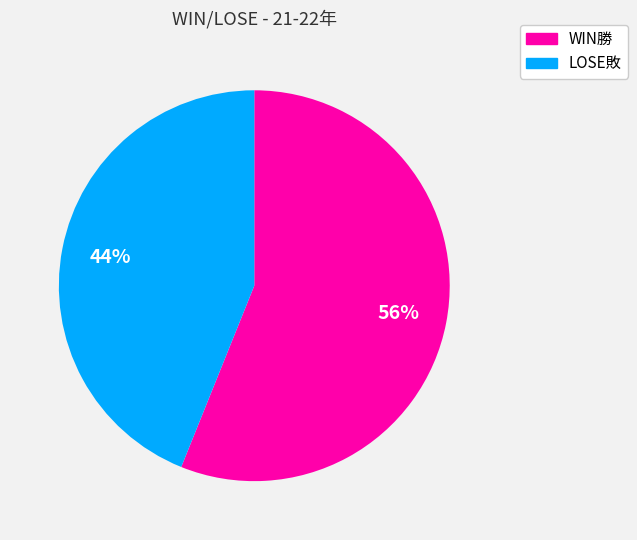

Is it true that WIN勝 is 50% of the pie?

False